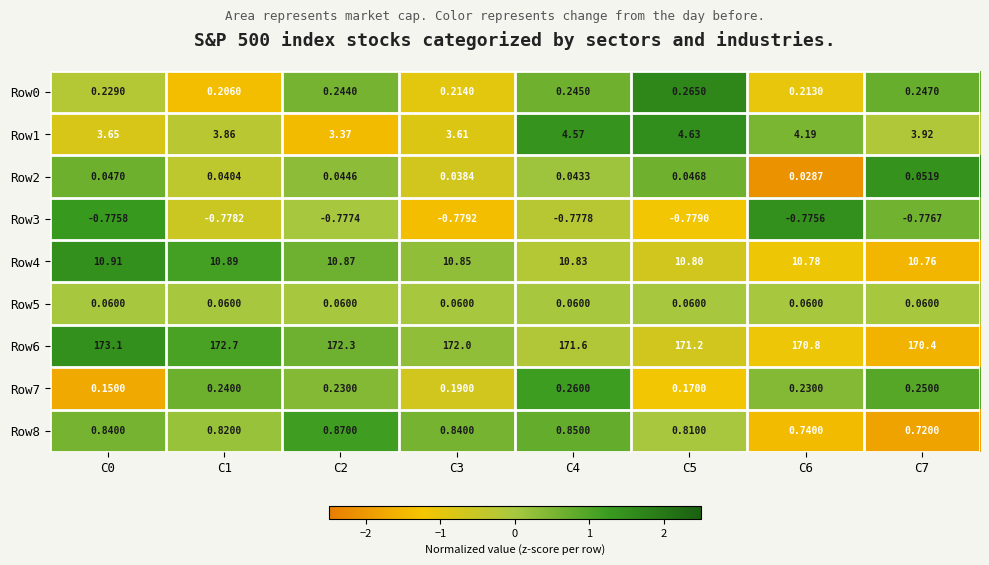

What is the difference between the highest and lowest values at C5?

172.0